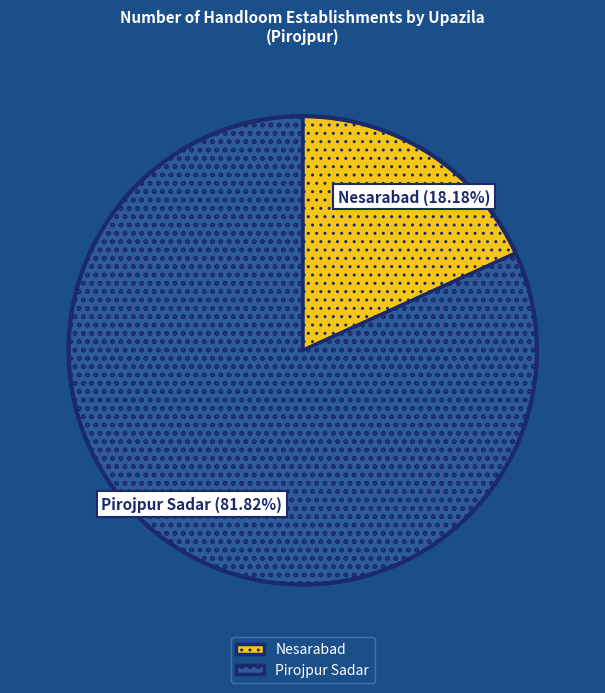

To the nearest percent, what is the combined percentage of Pirojpur Sadar and Nesarabad?

100%